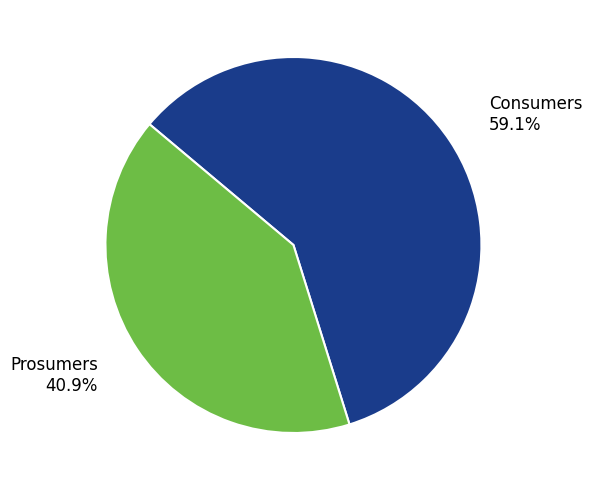

To the nearest percent, what is the average slice percentage?

50%